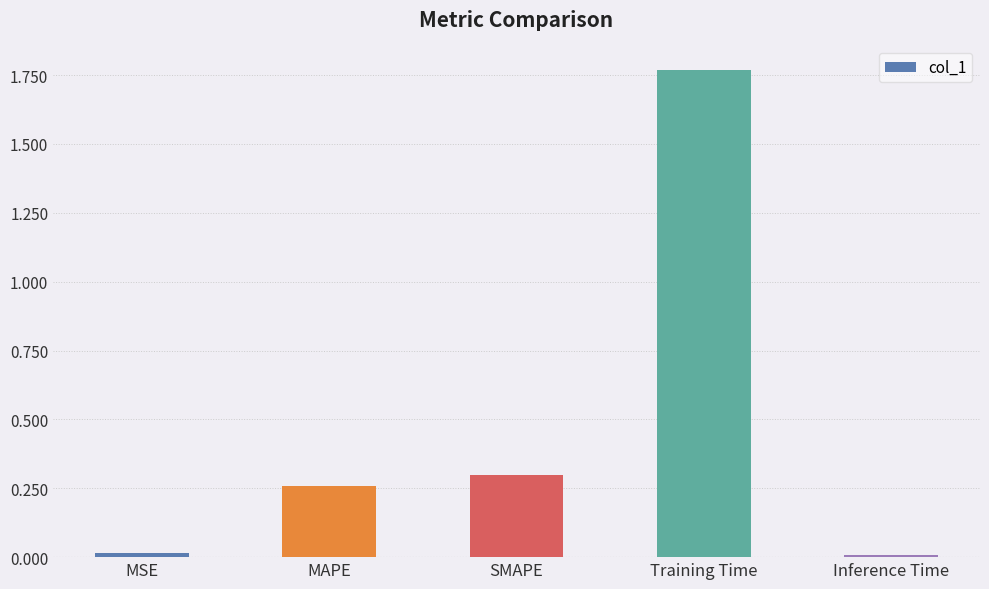

What is the sum of the values at Training Time and MAPE?

2.0